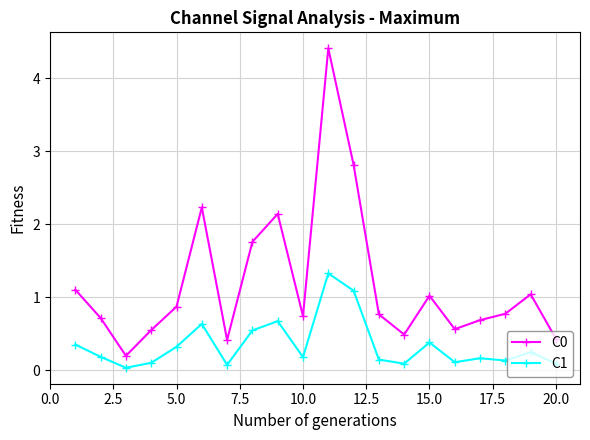

How many interior local peaks does the C0 series have?

5